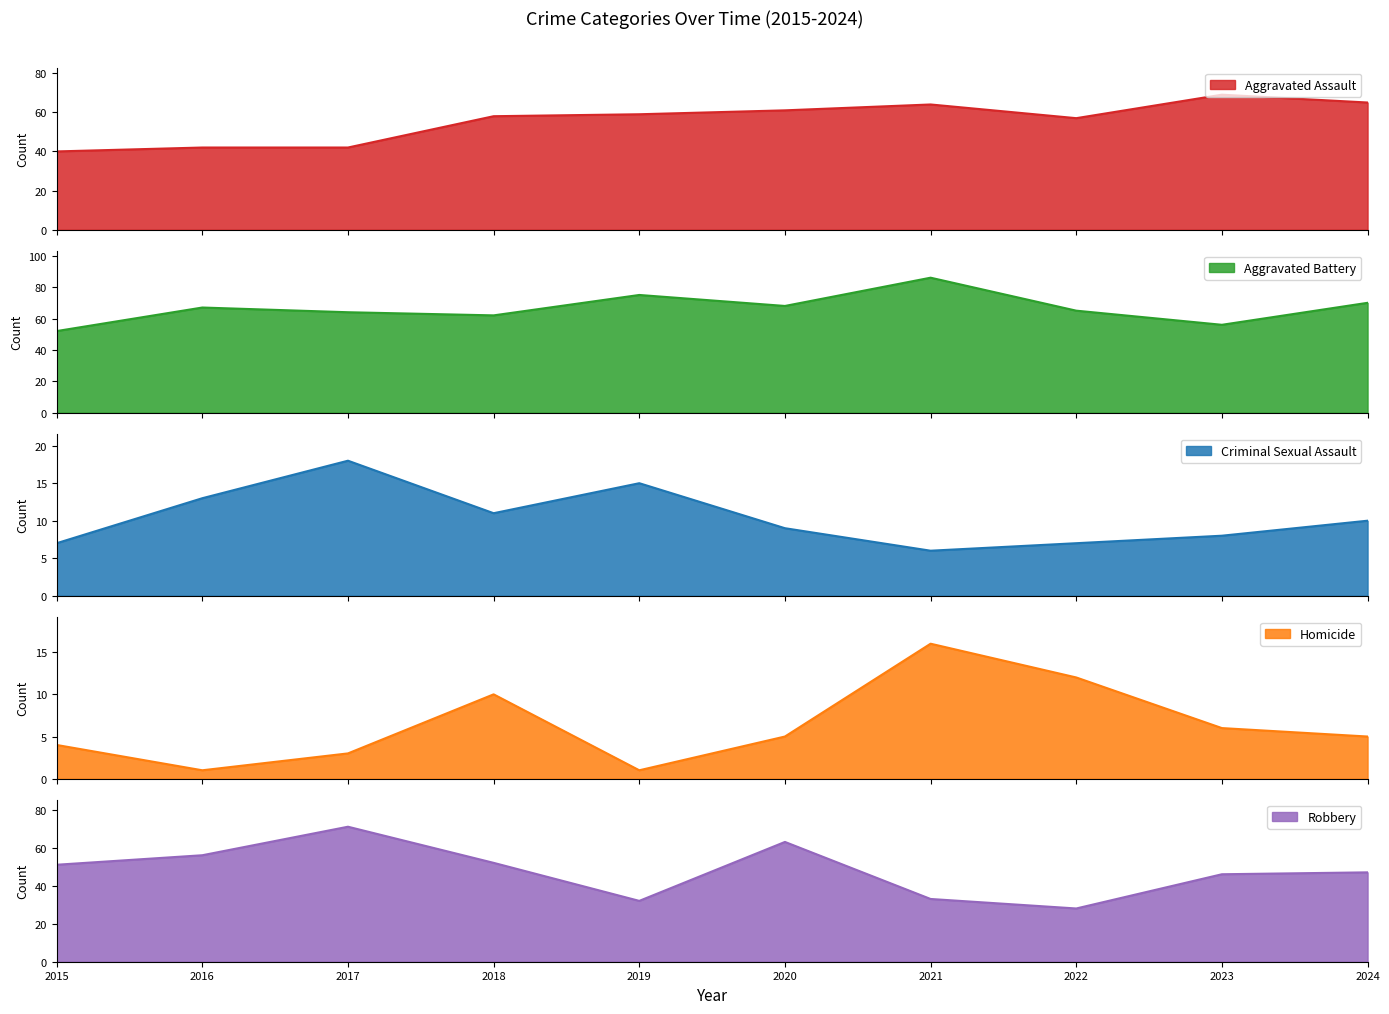

The value of Homicide at 2020 is 2. True or false?

False